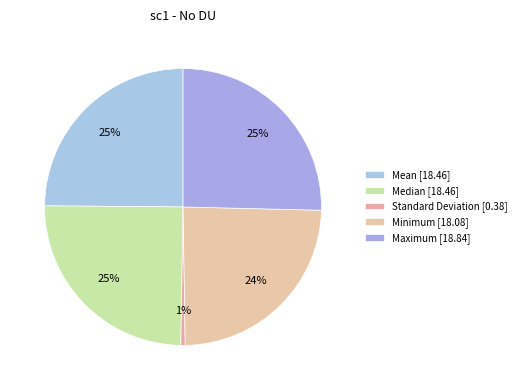

To the nearest percent, what percentage of the pie is Mean?

25%